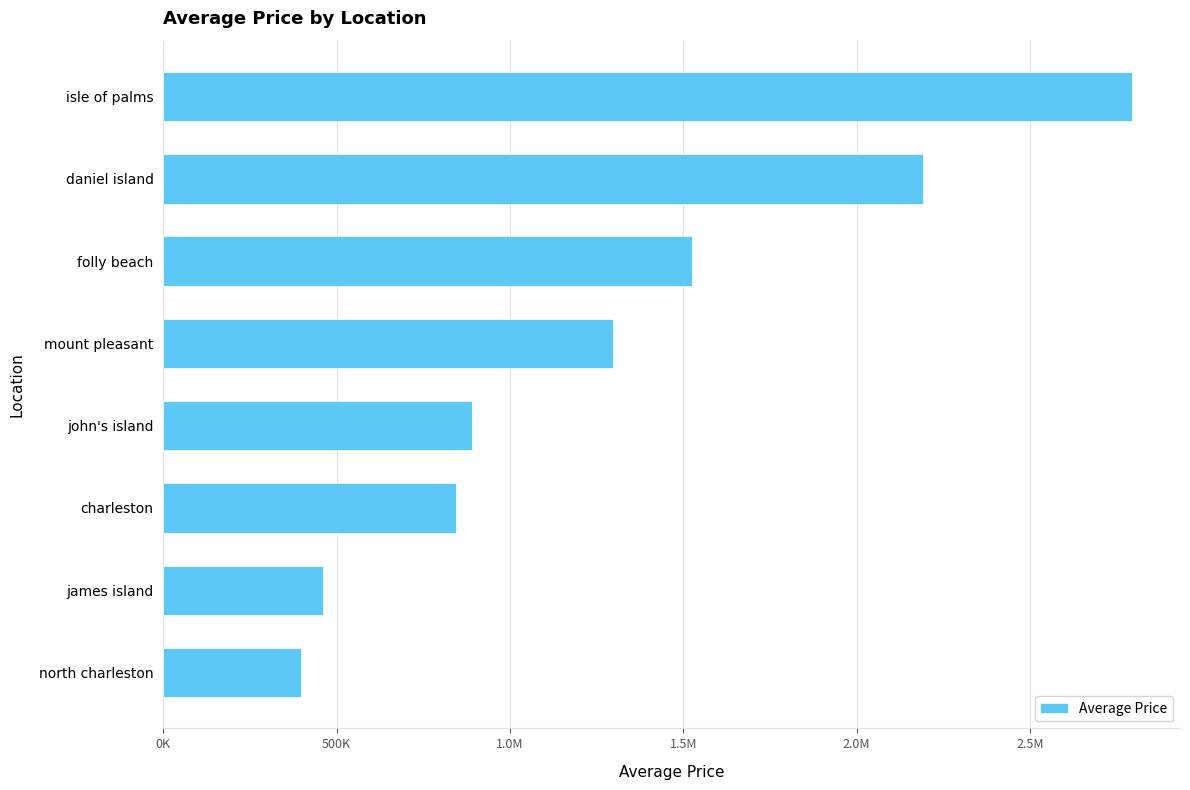

Does the chart contain any negative values?

No